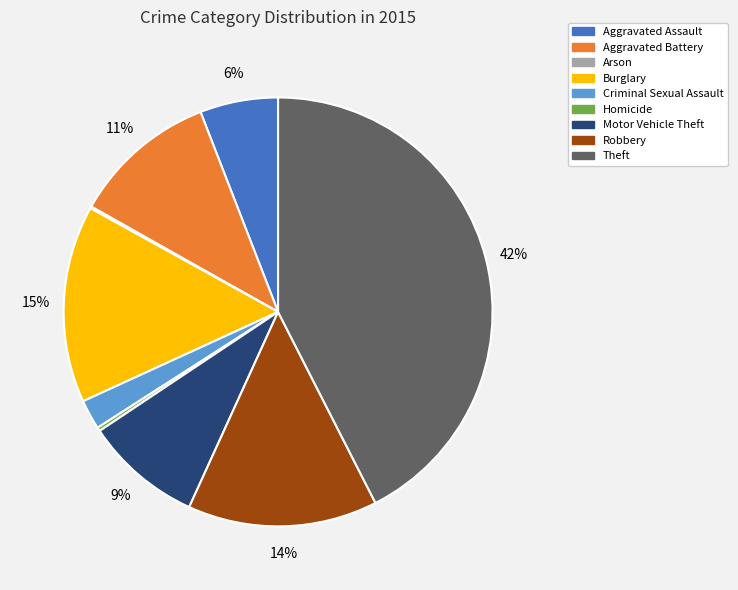

To the nearest percent, what is the average slice percentage?

11%